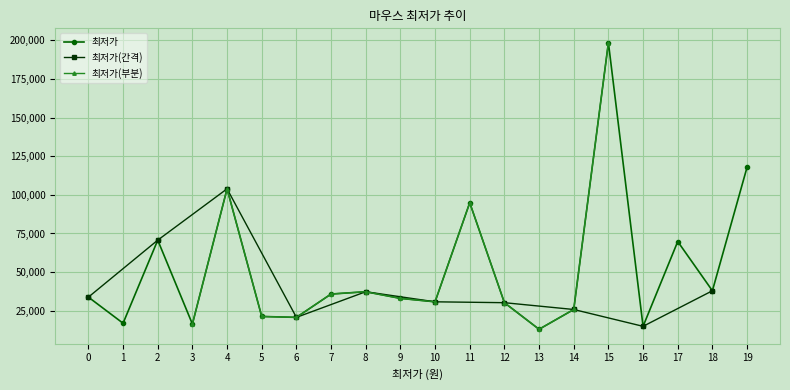

At which category does the chart reach its minimum across all series?

13